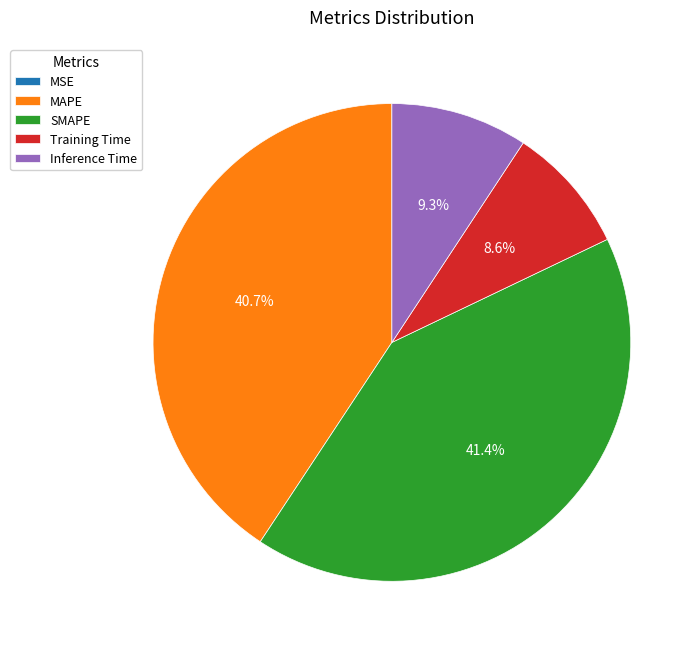

Is there a majority slice in this chart?

No